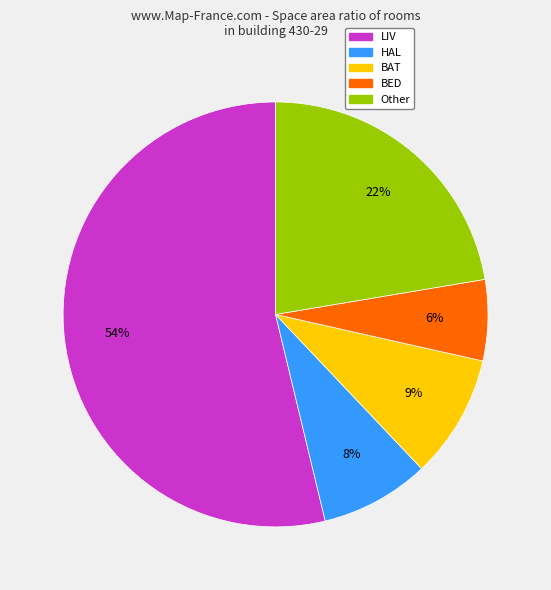

Count the number of slices in the pie.

5